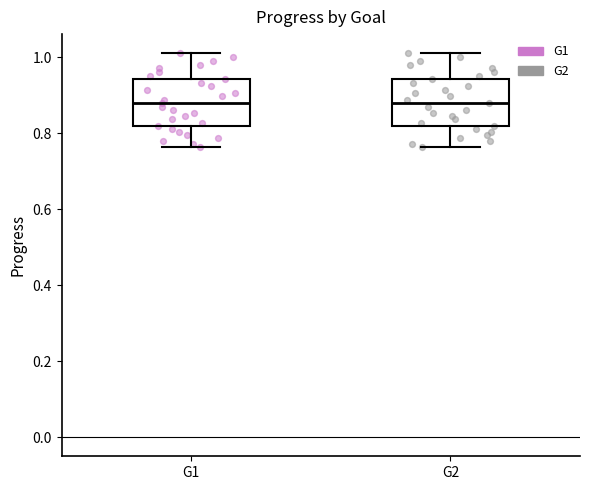

Reading left to right, read every box against the y-axis: the position of its median line, the range the box covers, and the ends of its whiskers. The values are not printed on the chart, so give them approximately, as read against the axis.

G1: median 0.88, box 0.82 to 0.94, whiskers 0.76 to 1.02
G2: median 0.88, box 0.82 to 0.94, whiskers 0.76 to 1.02